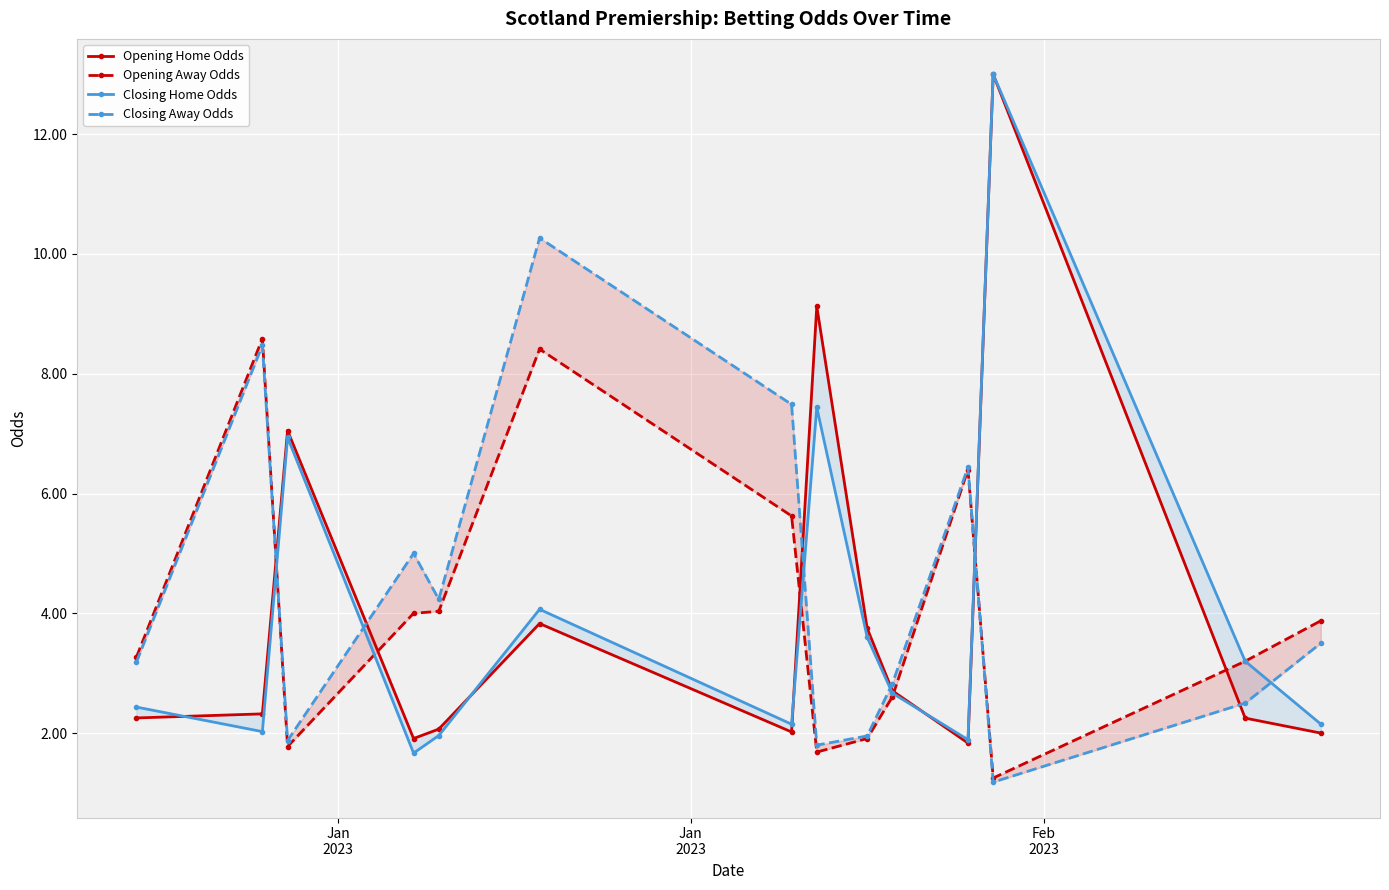

Is it true that Closing Away Odds equals 1.2 at Feb
2023?

False